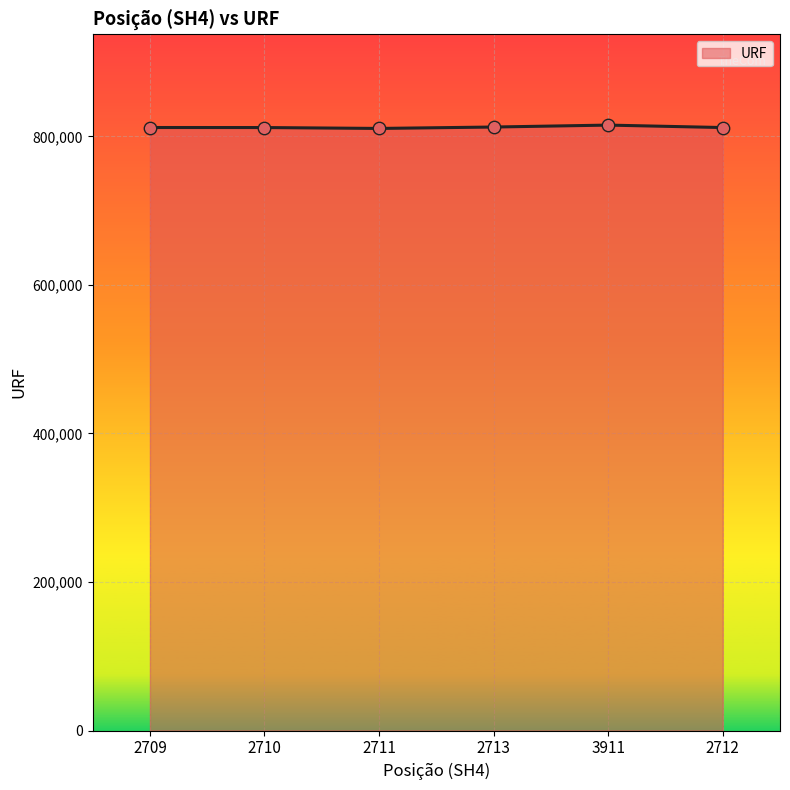

Approximately how many times larger is the value at 2712 compared to 2709?

1.0